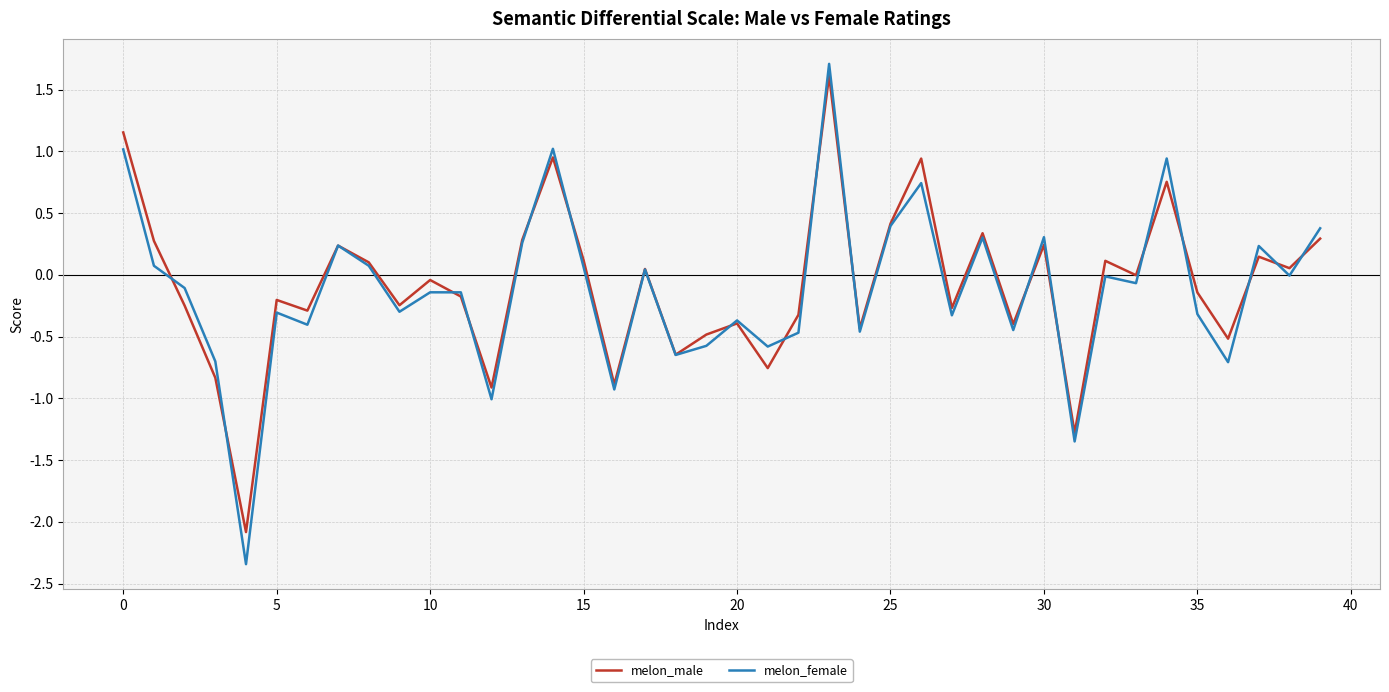

What is the maximum value shown in the chart?

1.7